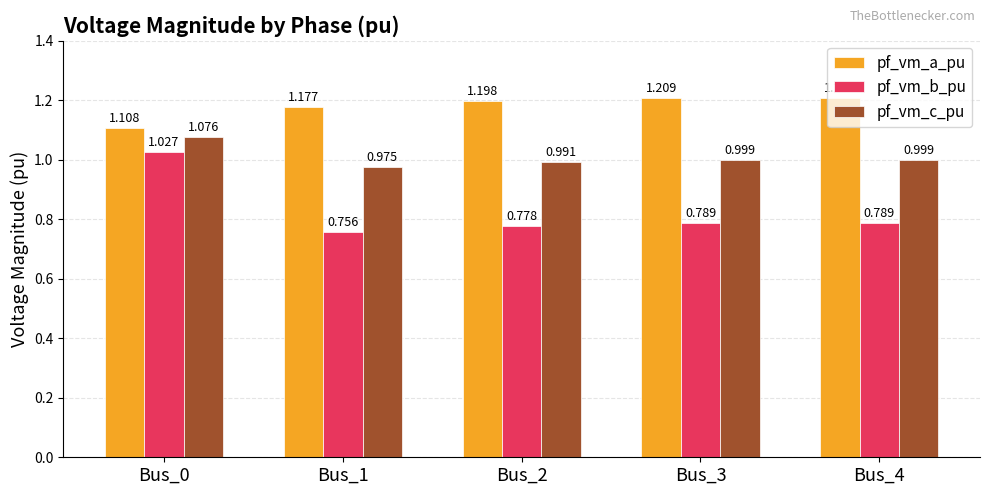

Are the bars grouped side by side (vs. stacked)?

Yes